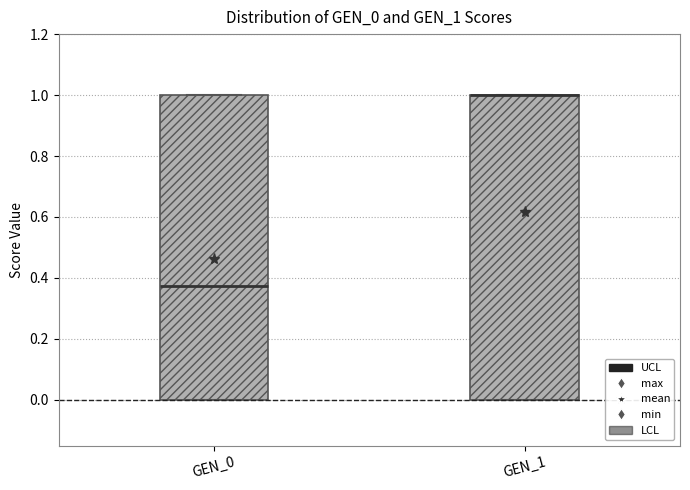

Reading left to right, read every box against the y-axis: the position of its median line, the range the box covers, and the ends of its whiskers. The values are not printed on the chart, so give them approximately, as read against the axis.

GEN_0: median 0.38, box 0.00 to 1.00, whiskers 0.00 to 1.00
GEN_1: median 1.00 (drawn on the box's upper edge), box 0.00 to 1.00, whiskers 0.00 to 1.00